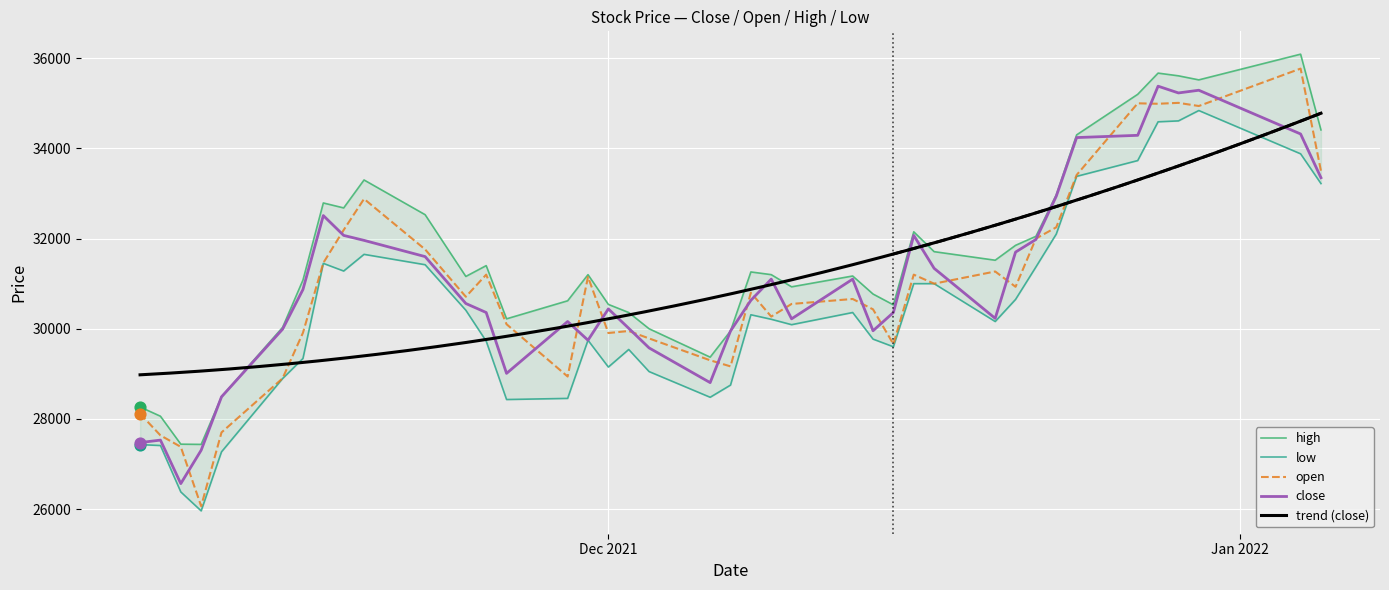

Which series has the largest total across all categories?

high